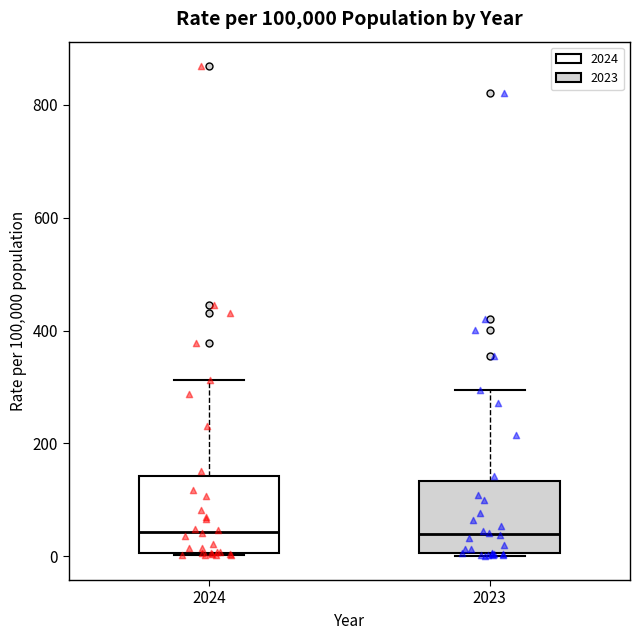

Where is the lower edge of the box at x = 2023 on the y-axis? The values are not printed on the chart, so give them approximately, as read against the axis.

0